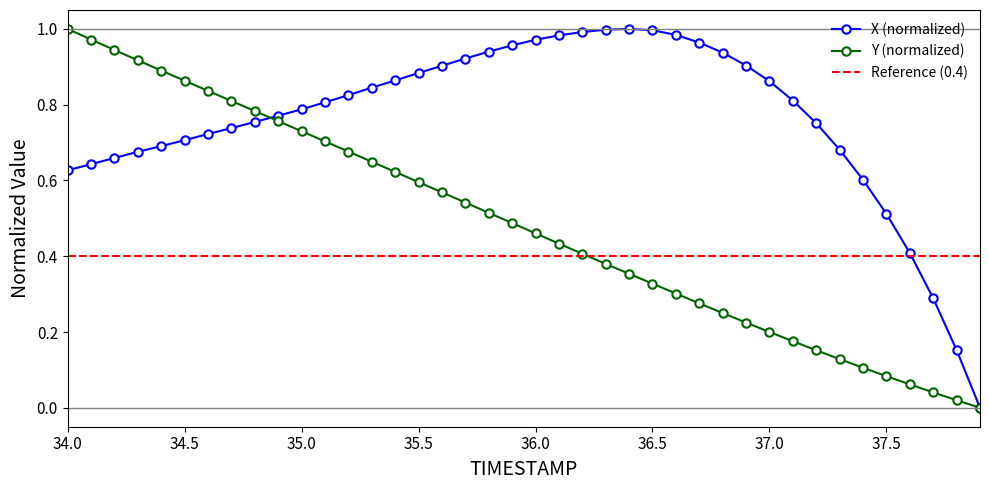

Is it true that X equals 0.7 at 36.3?

False